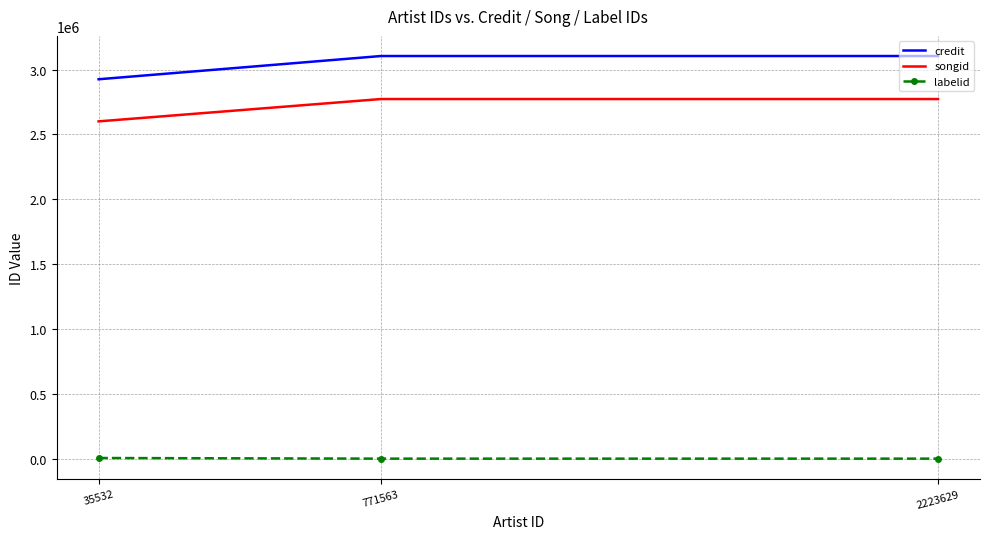

The value of songid at 35532 is 4446427. True or false?

False